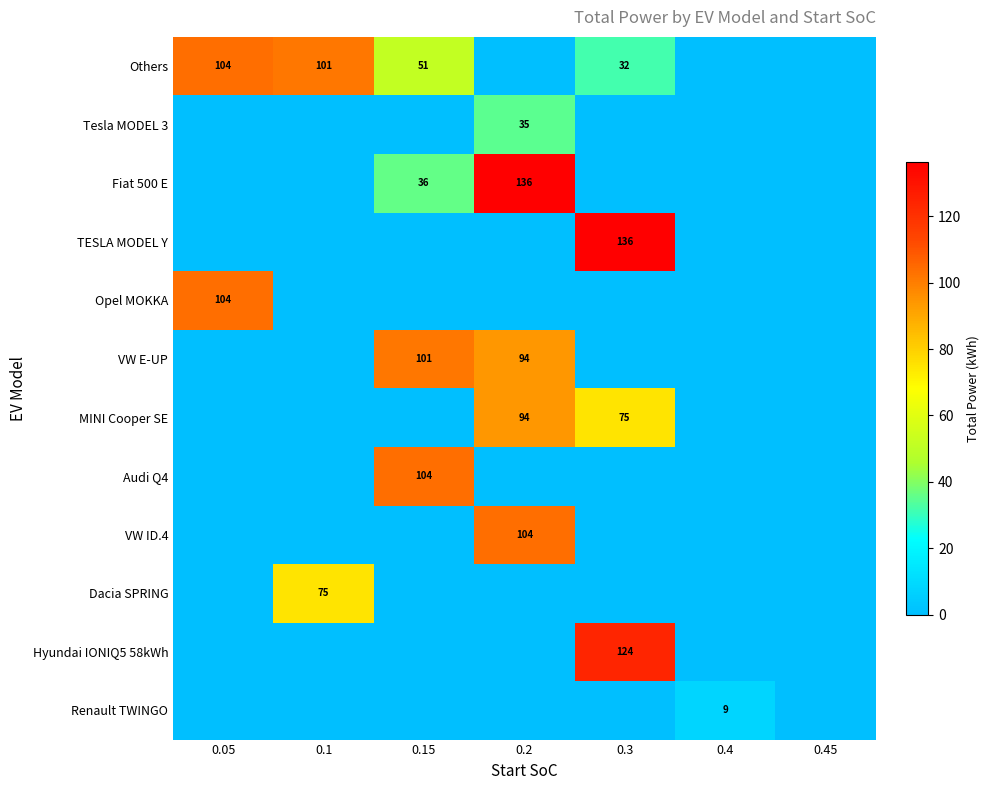

The value of Audi Q4 at 0.15 is 104. True or false?

True